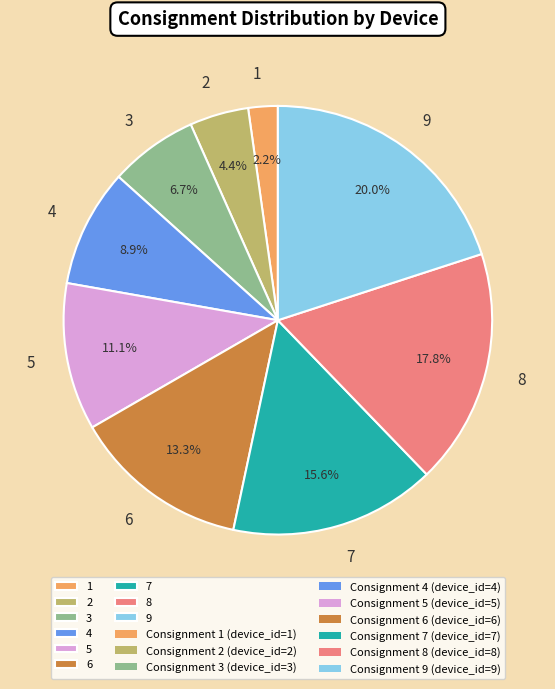

Combined, do 2 and 8 account for over 50%?

No